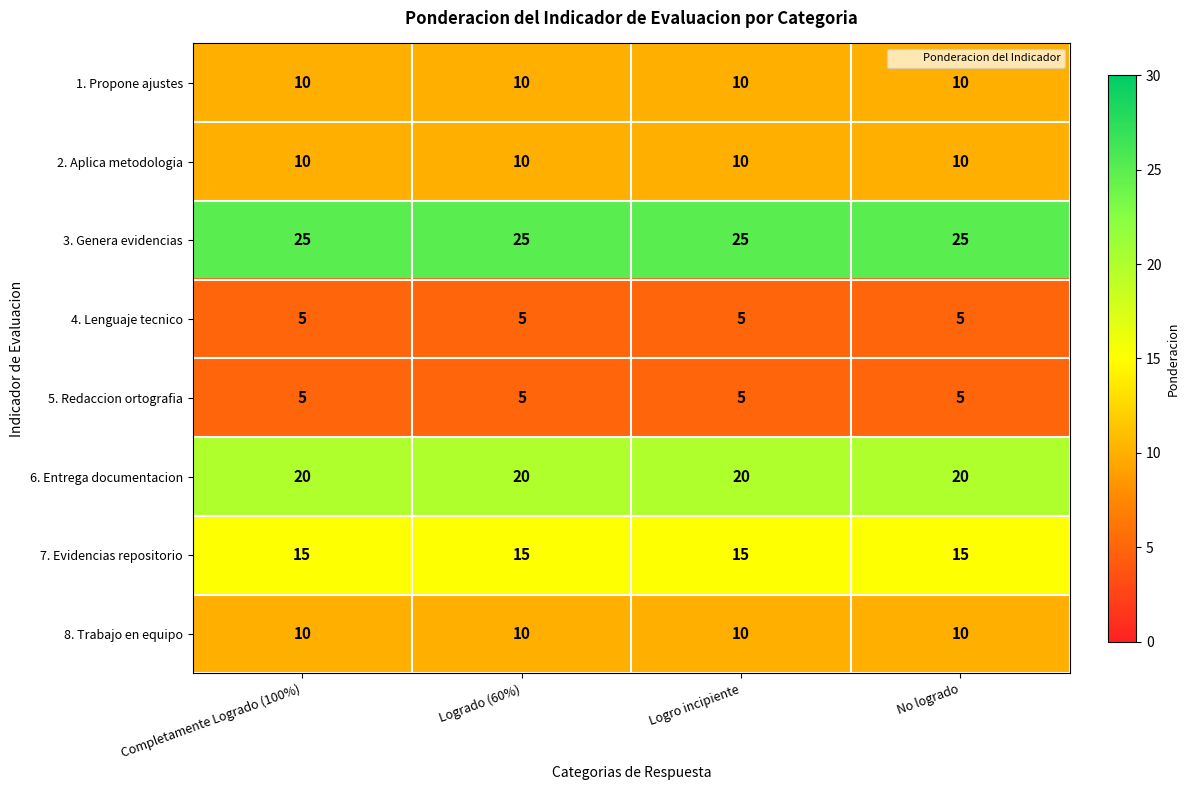

What is the total value across all series at Completamente Logrado (100%)?

100